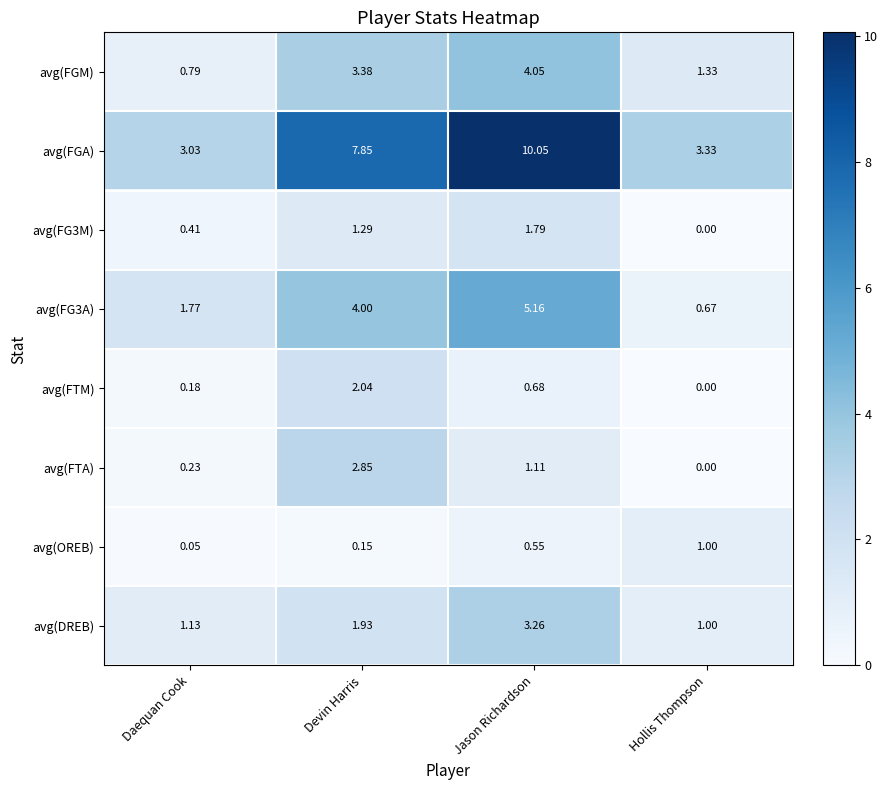

How many categories are shown in the chart?

4